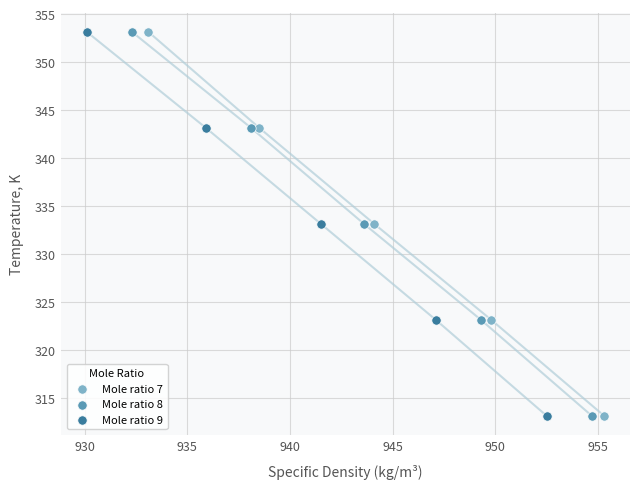

What are all the series names shown in the legend?

Mole ratio 7, Mole ratio 8, Mole ratio 9